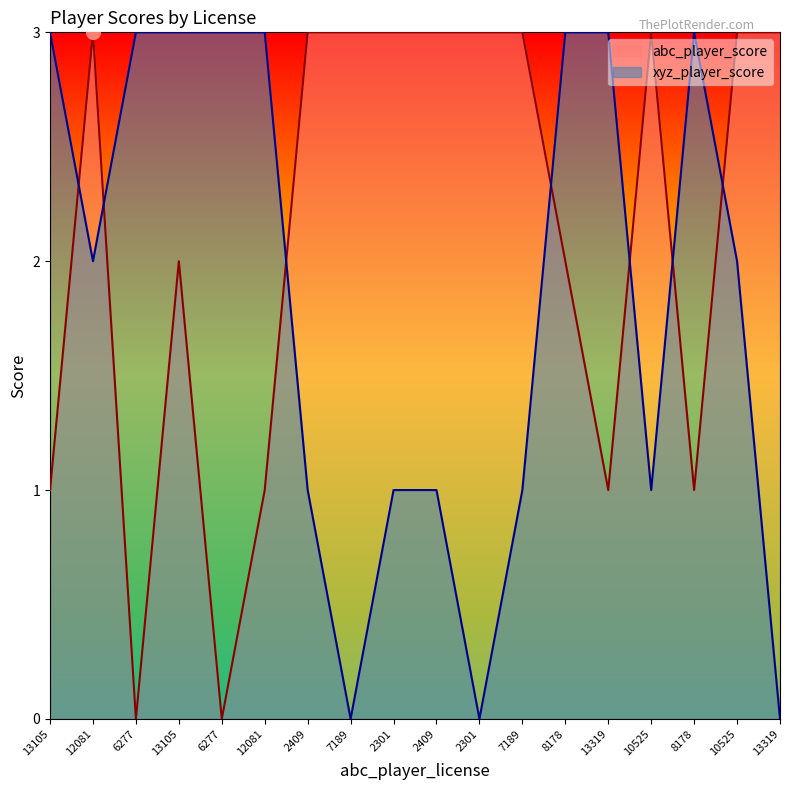

Reading left to right, transcribe all the data shown in this chart.

abc_player_score: 1	3	0	2	0	1	3	3	3	3	3	3	2	1	3	1	3	3
xyz_player_score: 3	2	3	3	3	3	1	0	1	1	0	1	3	3	1	3	2	0